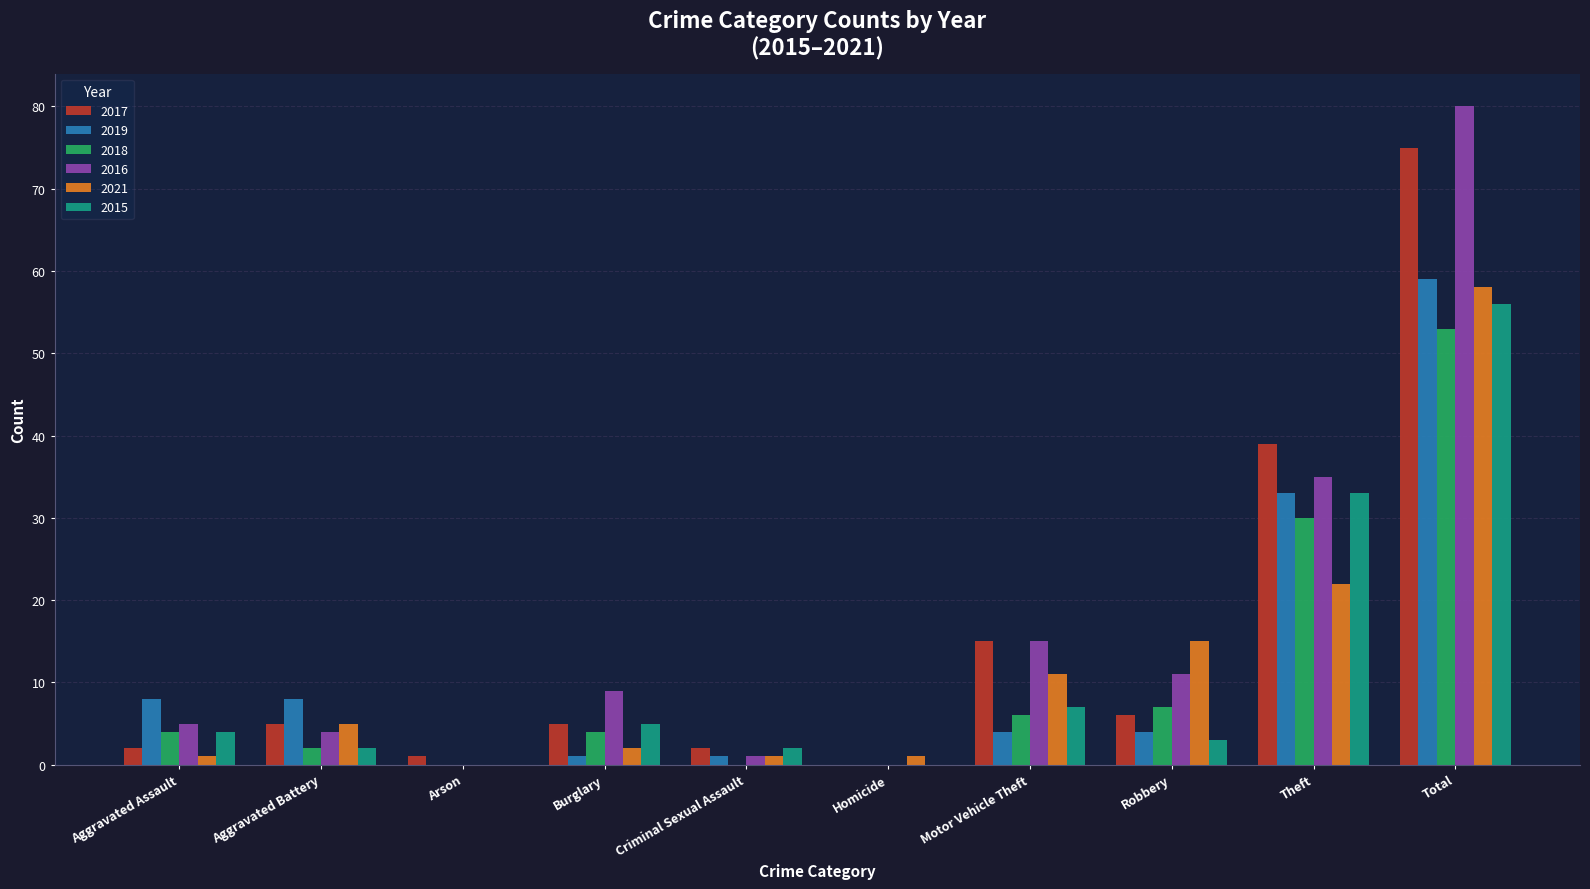

Is the value of 2019 at Theft greater than the value of 2016 at Burglary?

Yes